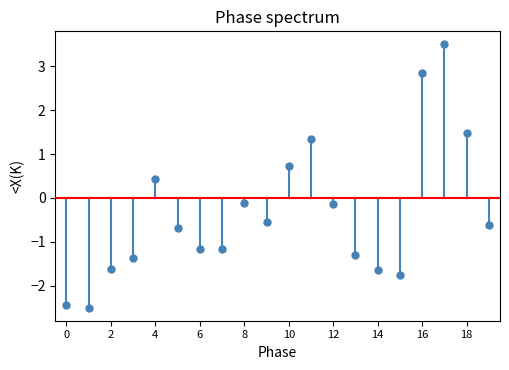

What is the range of Y values (max minus min)?

6.0